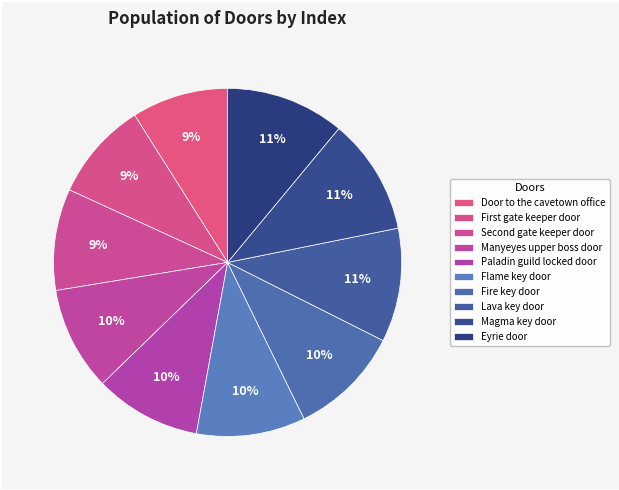

How many slices are in this pie chart?

10